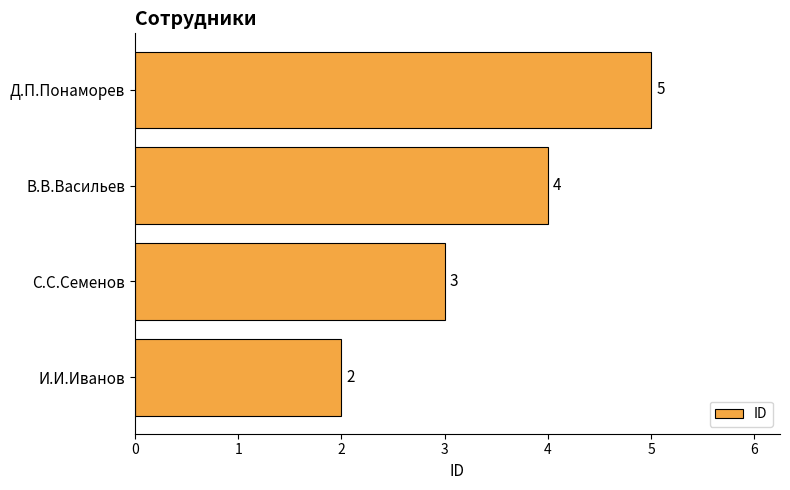

True or false: the data shows 5 at С.С.Семенов.

False